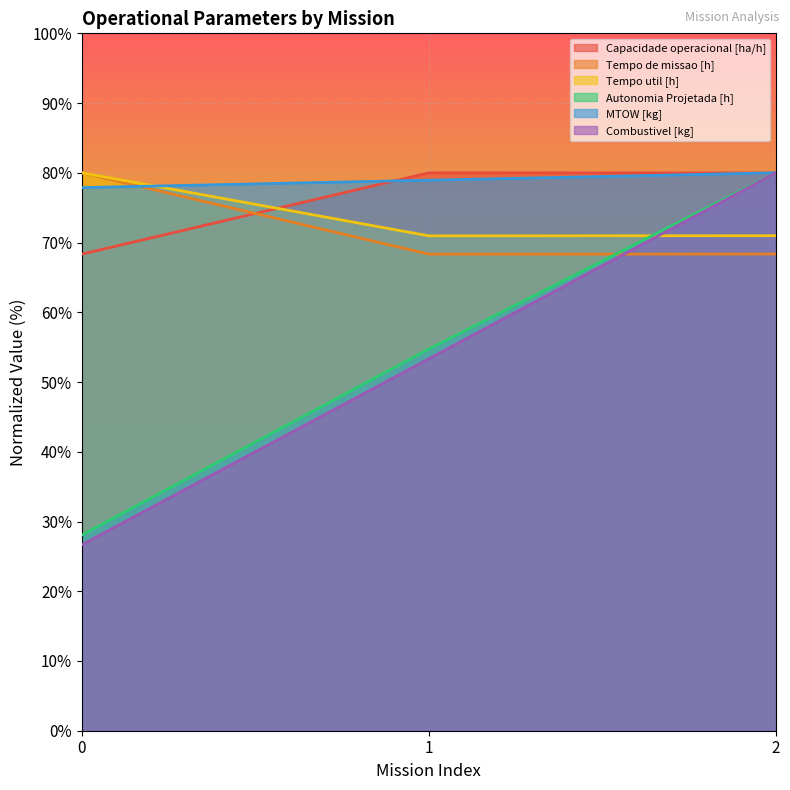

What is the total value across all series at 1?

406.3